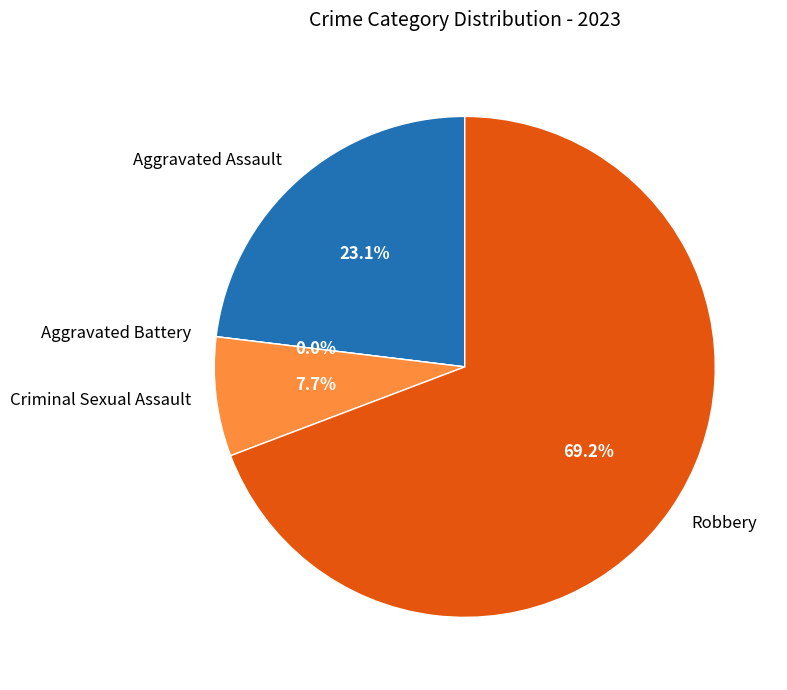

Which slice is the largest?

Robbery